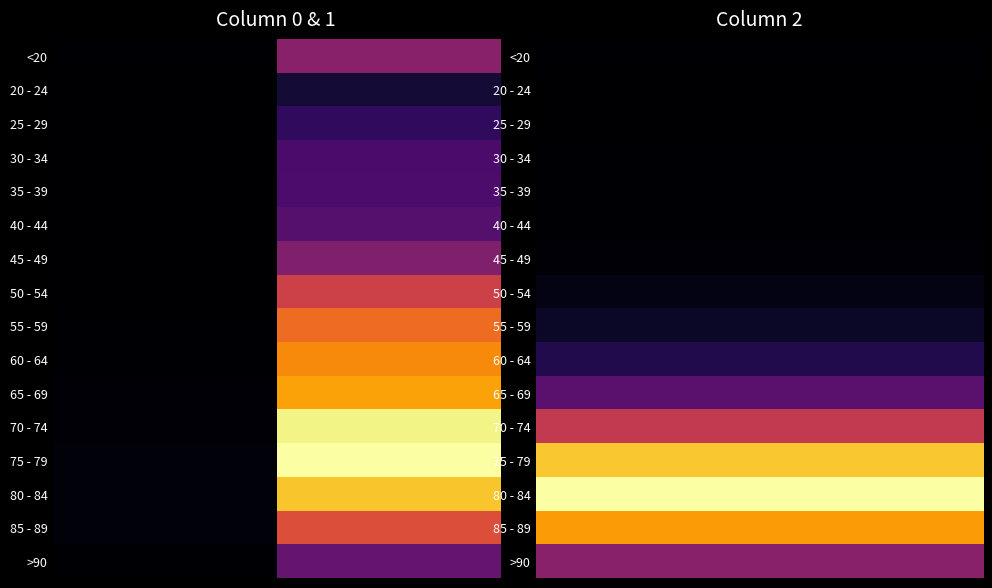

List the series in order of their peak value, lowest first.

25 - 29, 20 - 24, 30 - 34, <20, 35 - 39, 40 - 44, 45 - 49, 50 - 54, 55 - 59, 60 - 64, 65 - 69, >90, 70 - 74, 85 - 89, 75 - 79, 80 - 84